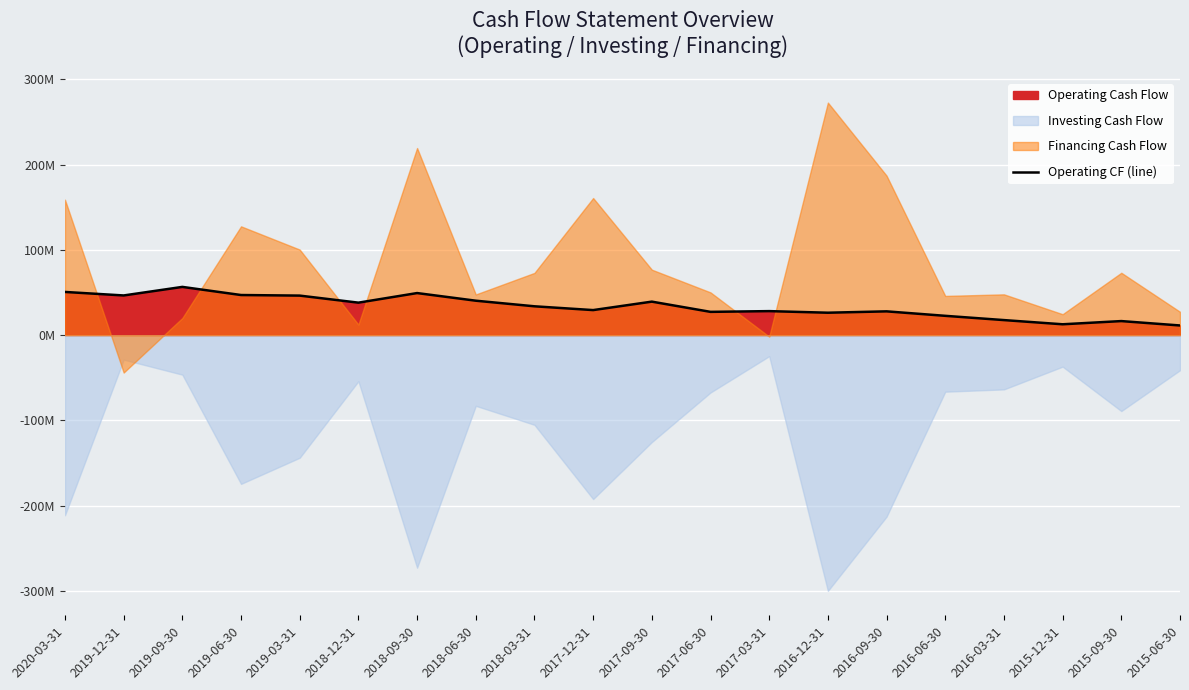

Where does the data first go above 33?

2020-03-31